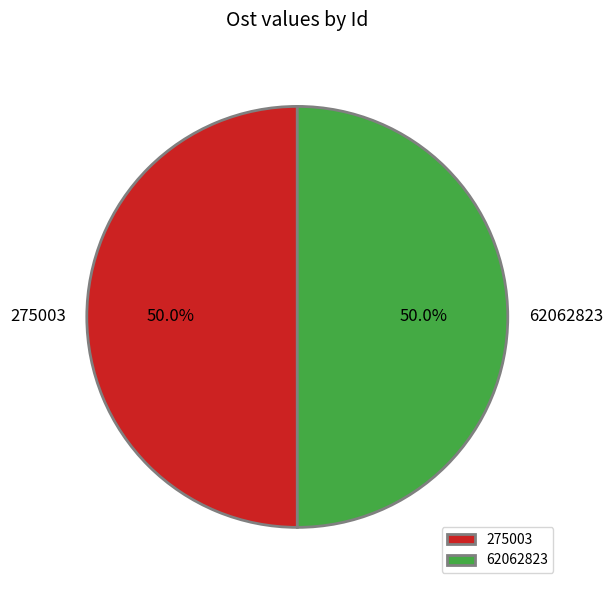

The 62062823 slice represents 38% of the pie. True or false?

False